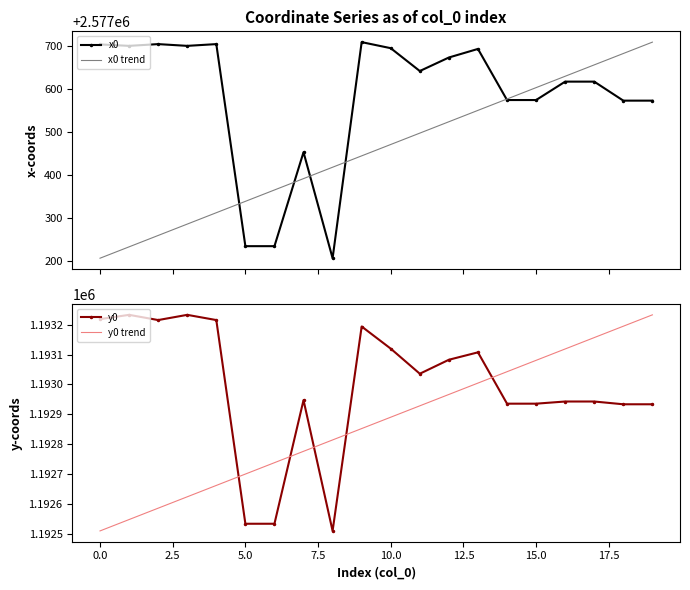

How many interior local peaks does the x0 series have?

5